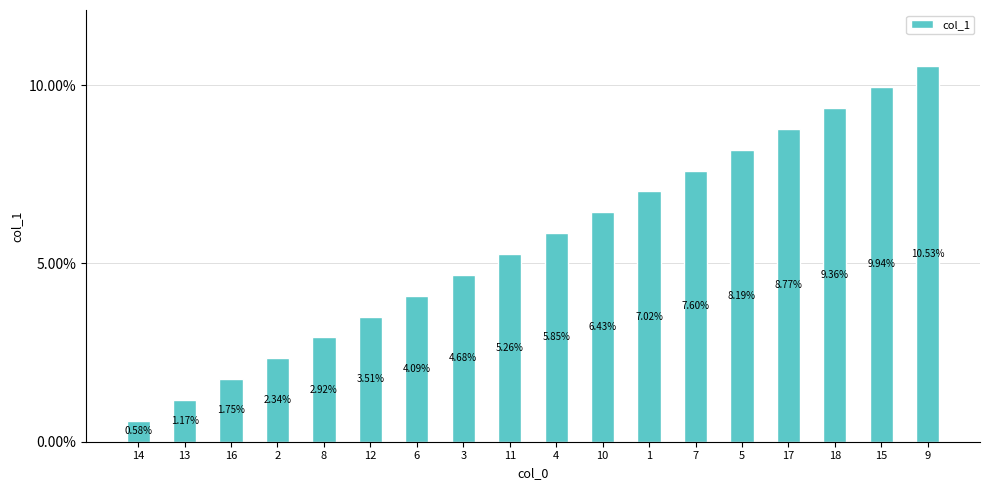

Rank the categories by value from highest to lowest.

9, 15, 18, 17, 5, 7, 1, 10, 4, 11, 3, 6, 12, 8, 2, 16, 13, 14